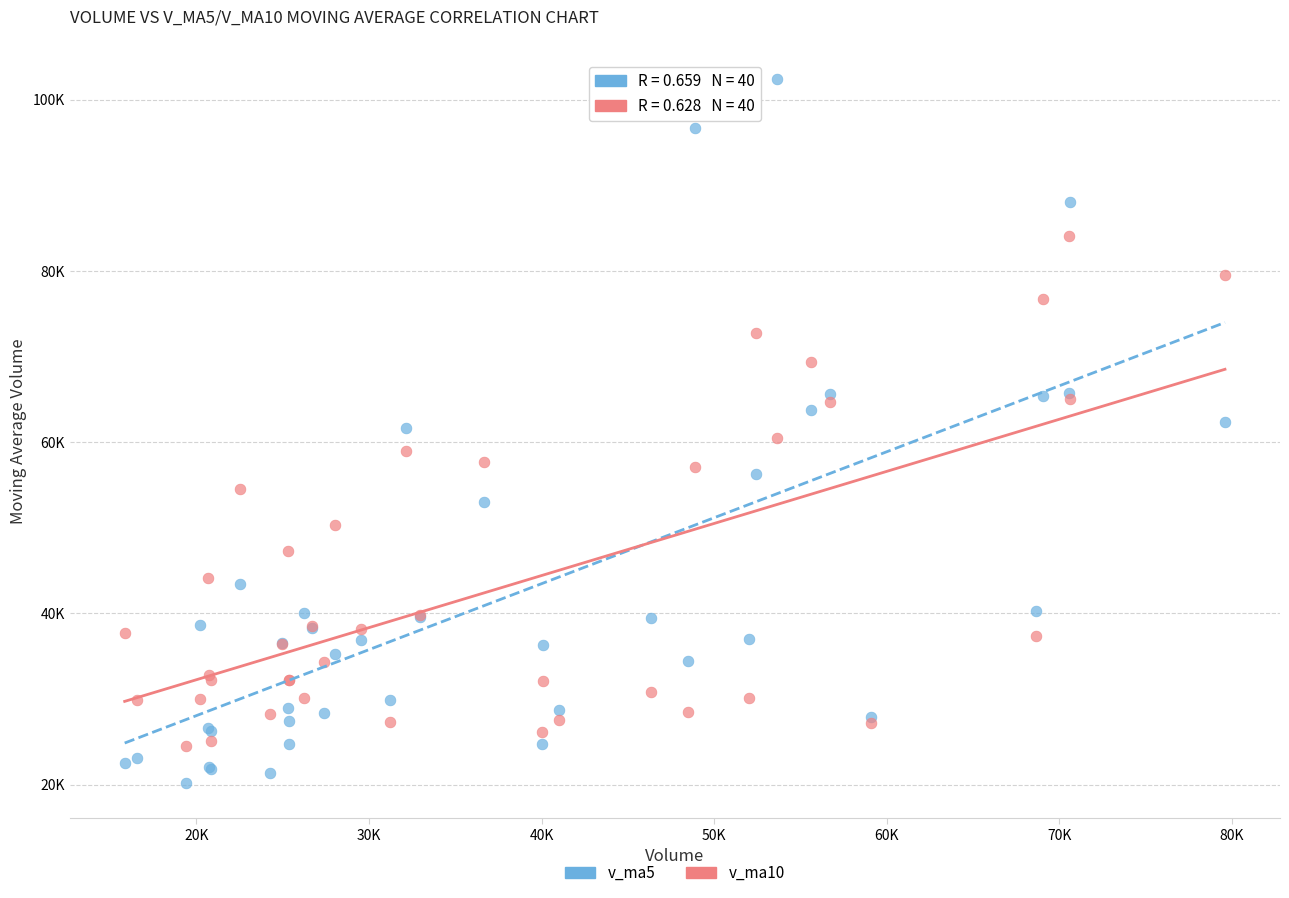

Which series has the largest Y range (max minus min)?

v_ma5